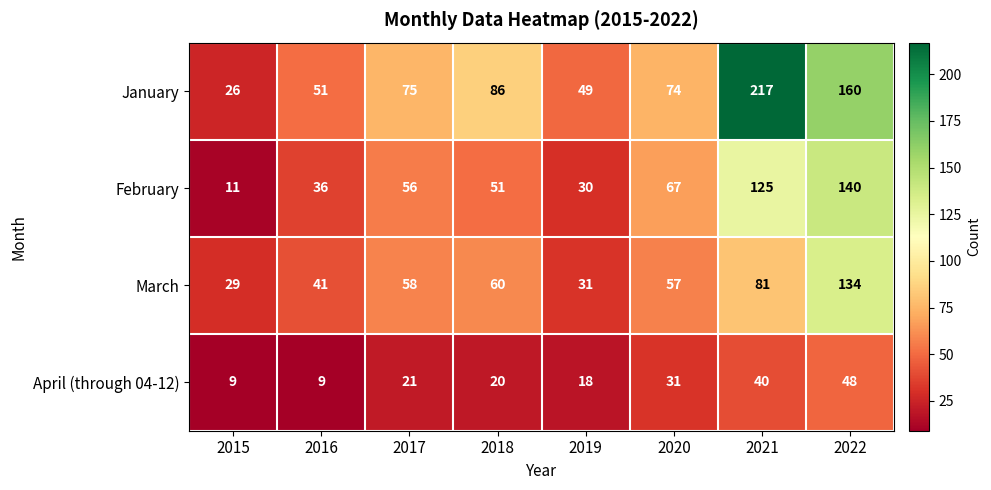

Between 2016 and 2021, which series saw the biggest shift?

January